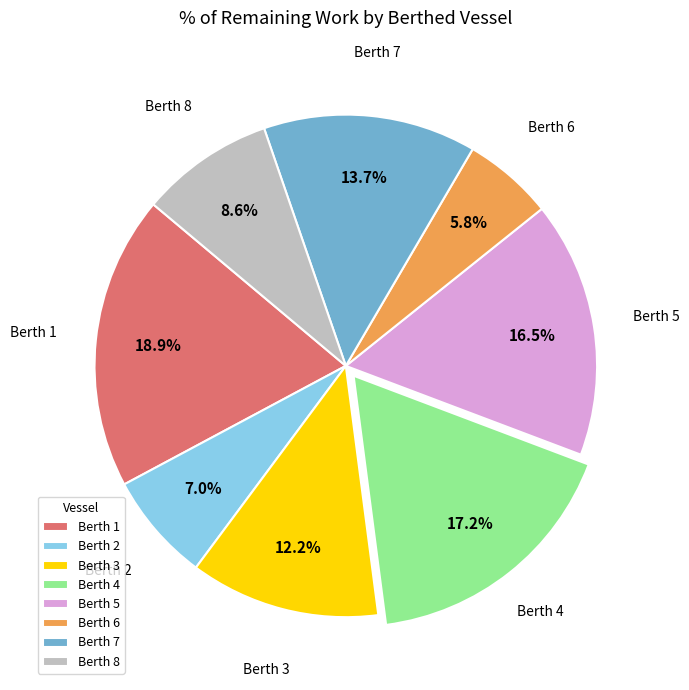

What is the smallest slice in the pie chart?

Berth 6